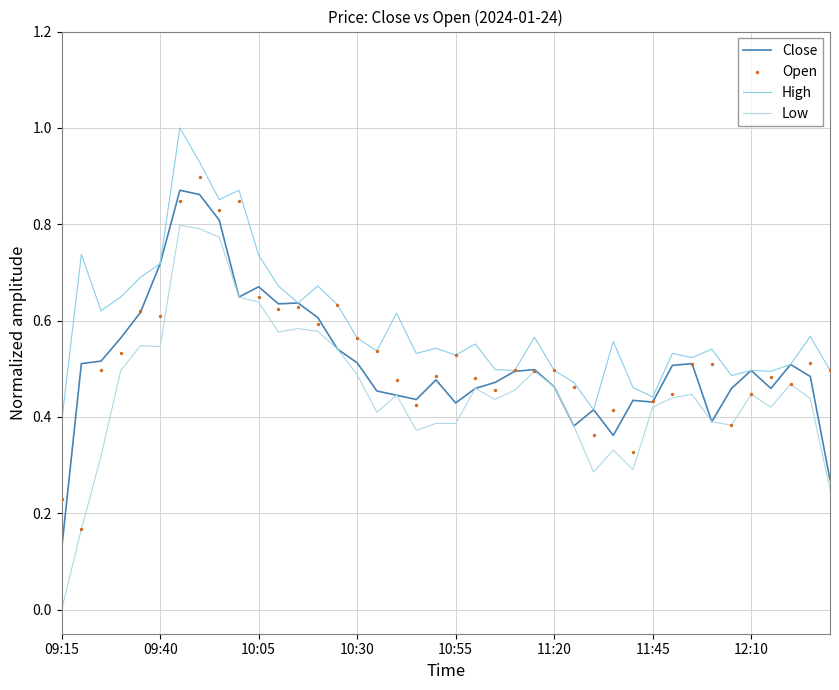

At how many categories does at least one series exceed 0?

40